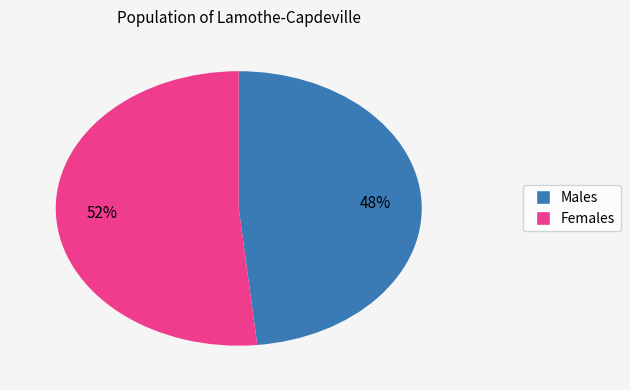

Is there any slice that represents more than half of the pie?

Yes